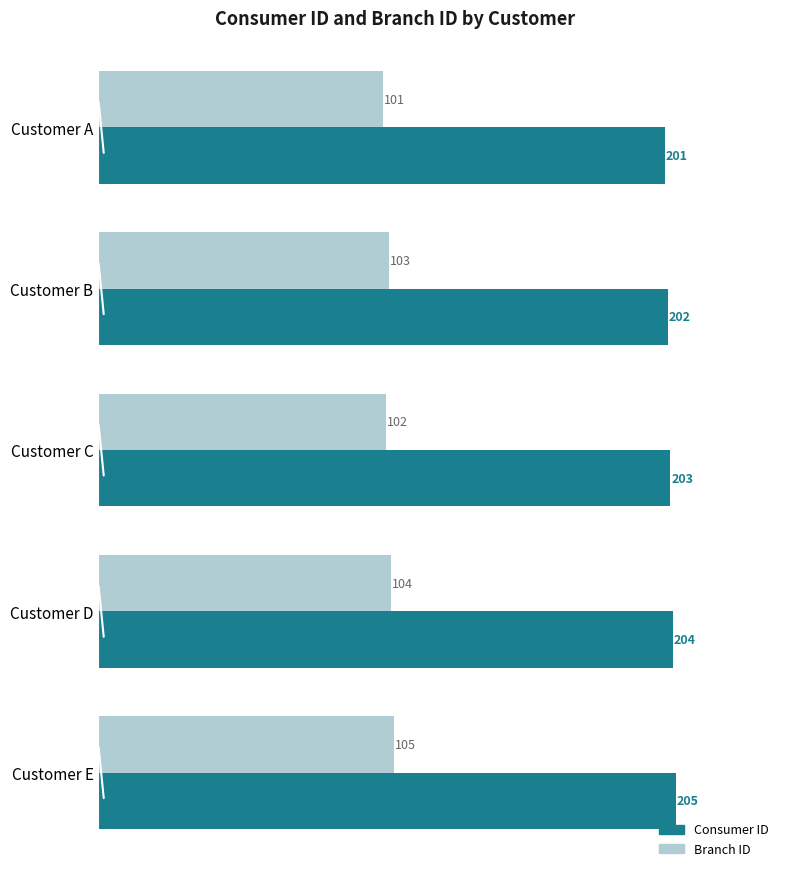

List the labels in order of Consumer ID value, largest first.

Customer E, Customer D, Customer C, Customer B, Customer A